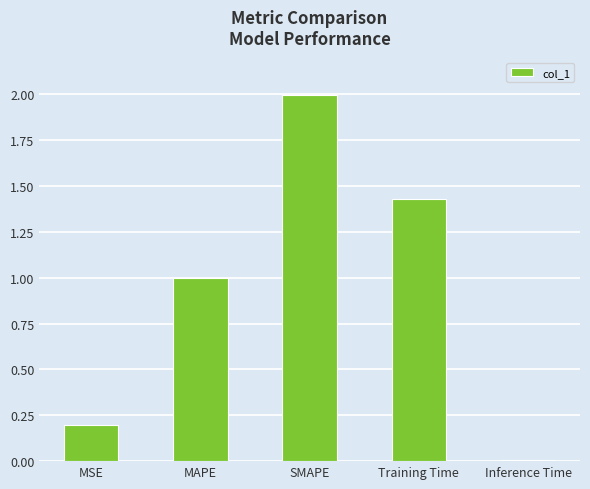

List the labels in order of value, largest first.

SMAPE, Training Time, MAPE, MSE, Inference Time